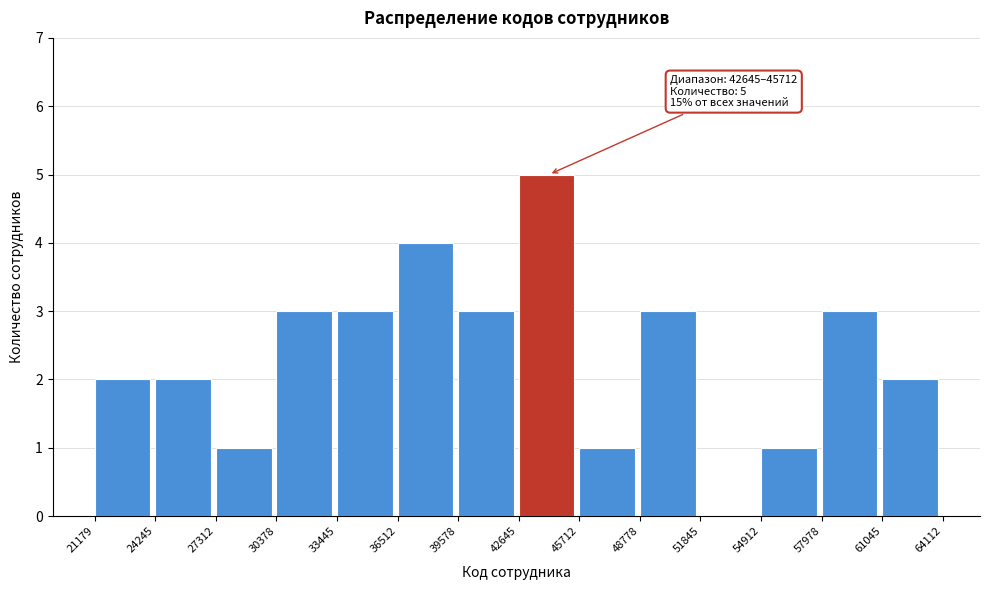

Which range on the x-axis has the tallest bar?

42645 to 45712